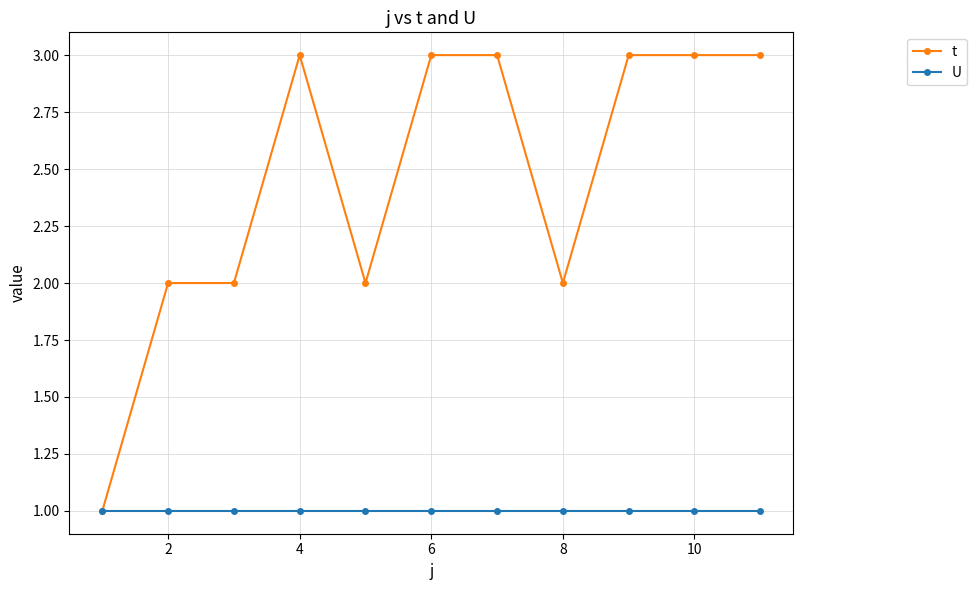

True or false: t has more than 0 interior local peaks.

True